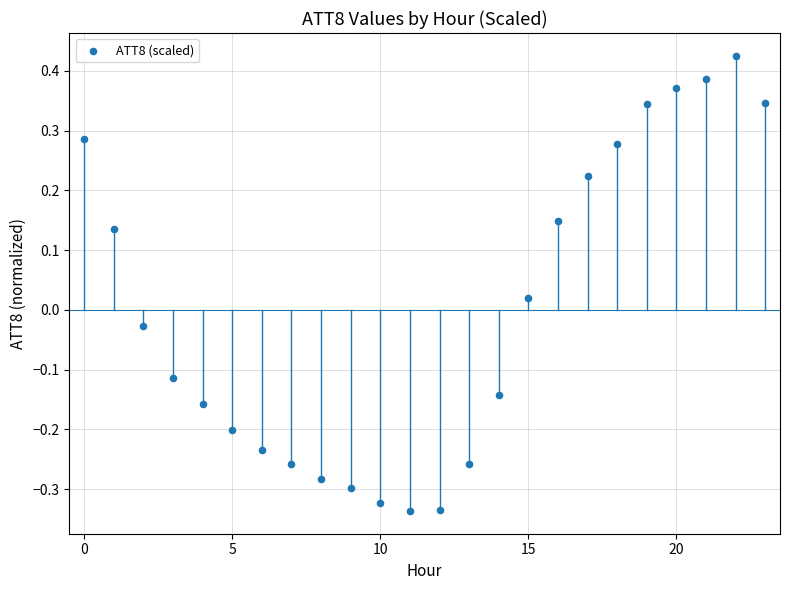

What is the range of Y values (max minus min)?

0.8